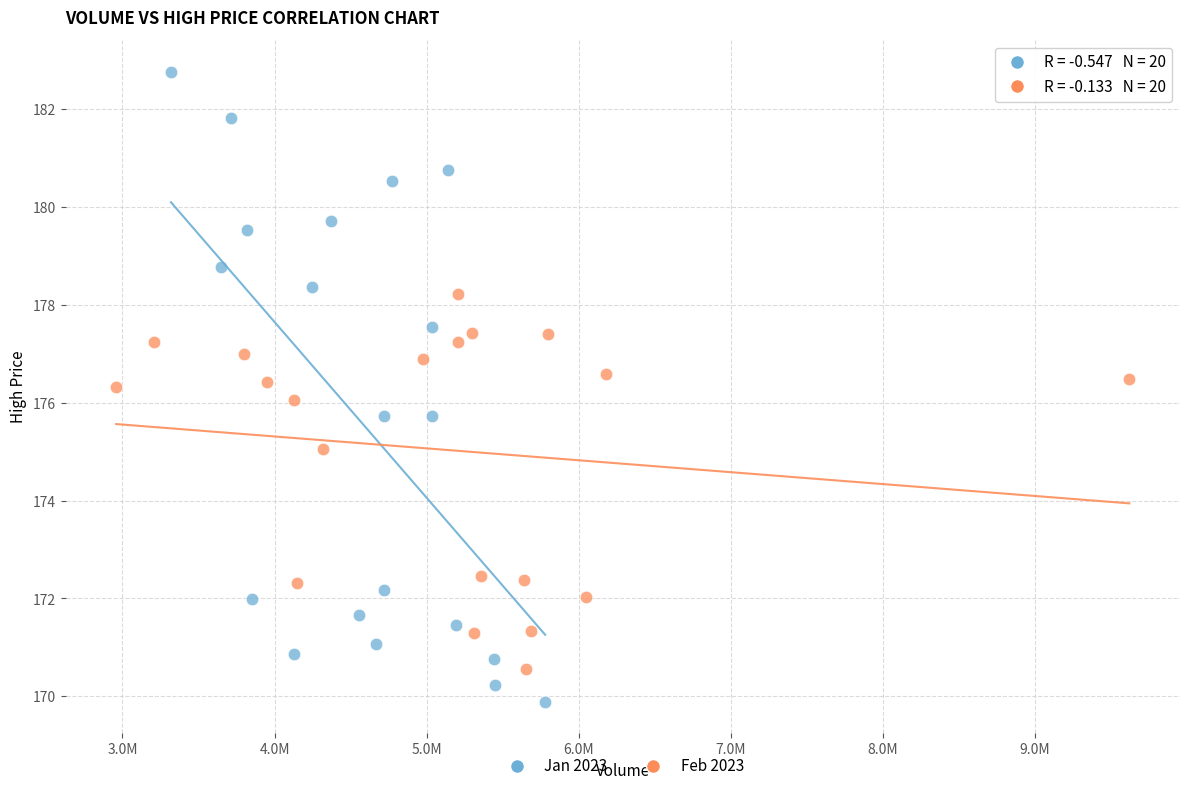

Which series reaches the minimum Y coordinate?

Jan 2023